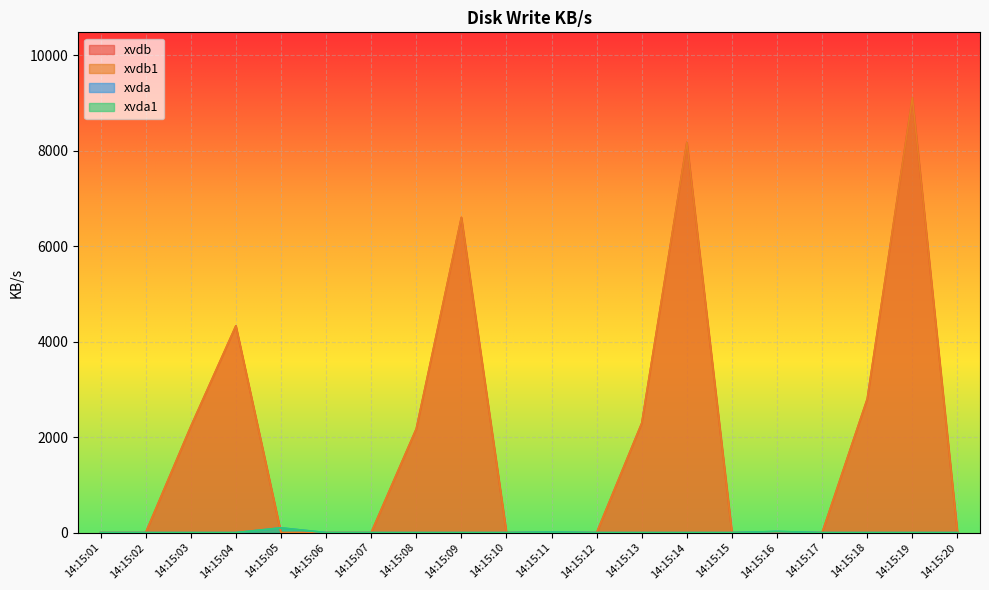

What is the sum of all xvdb values?

37723.5